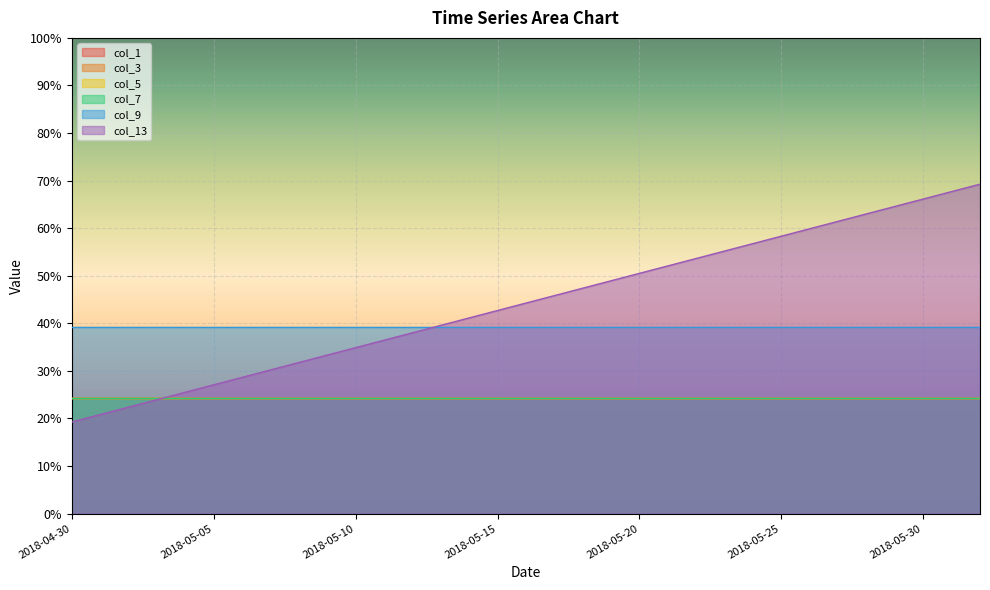

True or false: col_9 and col_3 intersect in this chart.

False